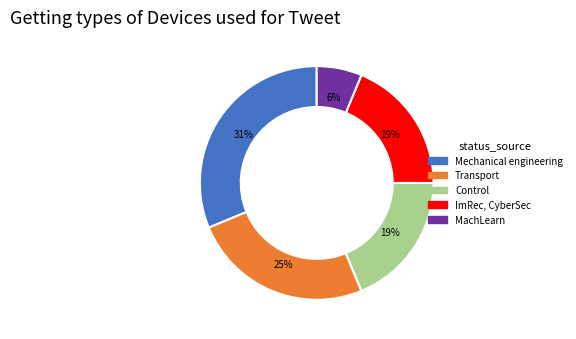

To the nearest percent, what is the average slice percentage?

20%